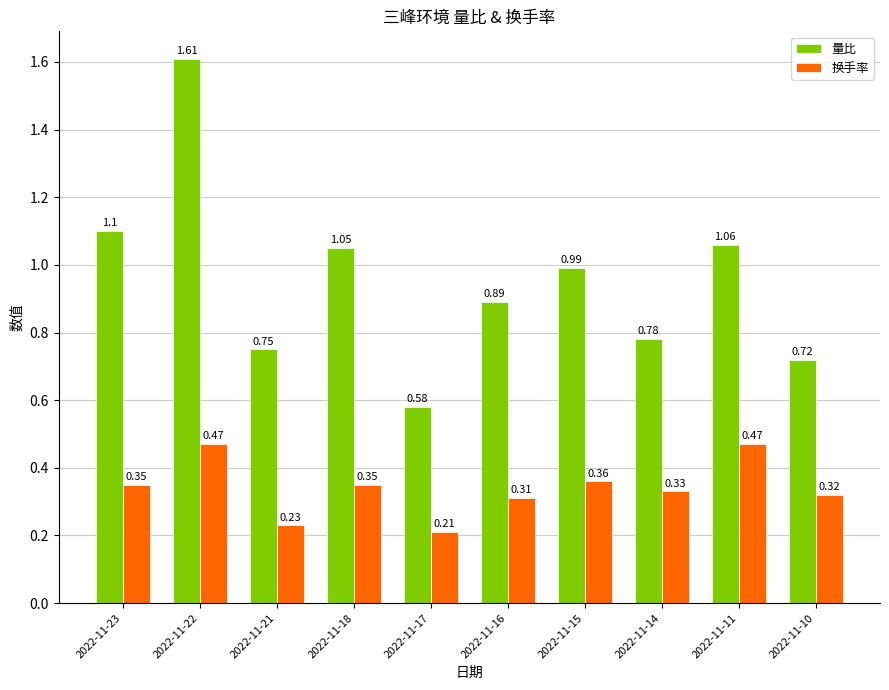

True or false: 换手率 has a value of 0.3 at 2022-11-21.

False